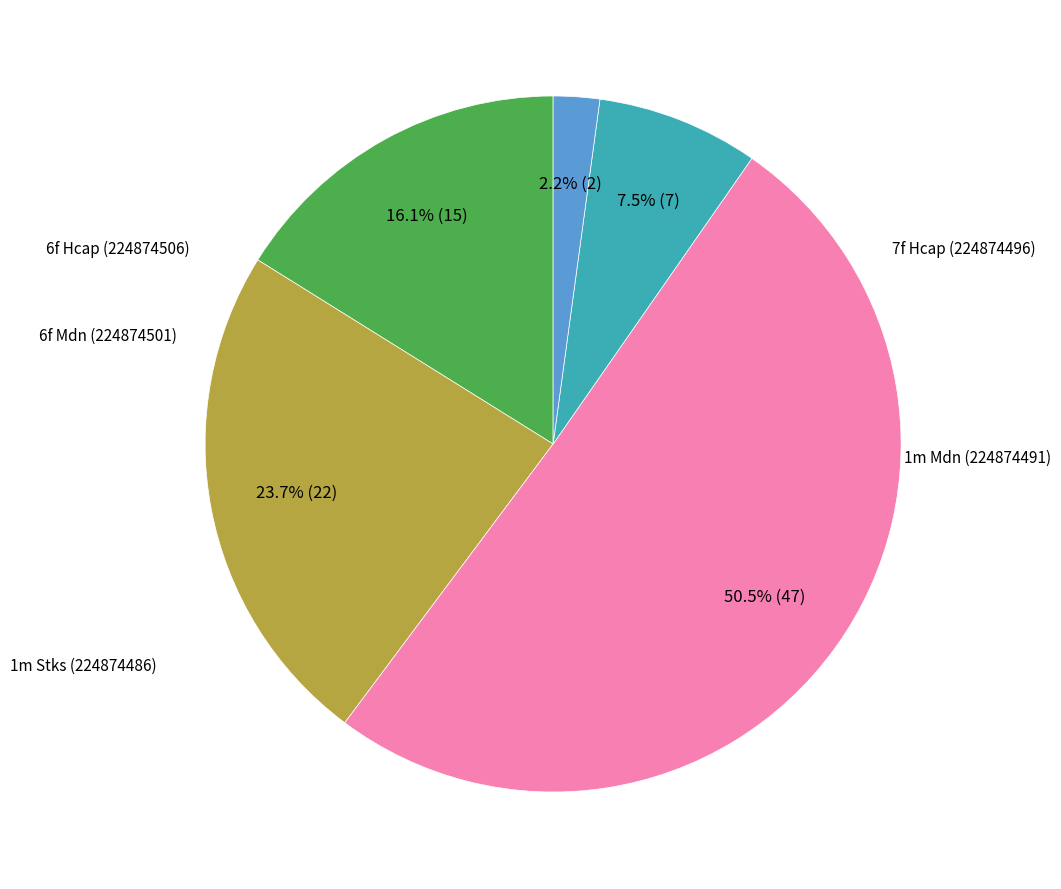

Does any single category account for the majority?

Yes